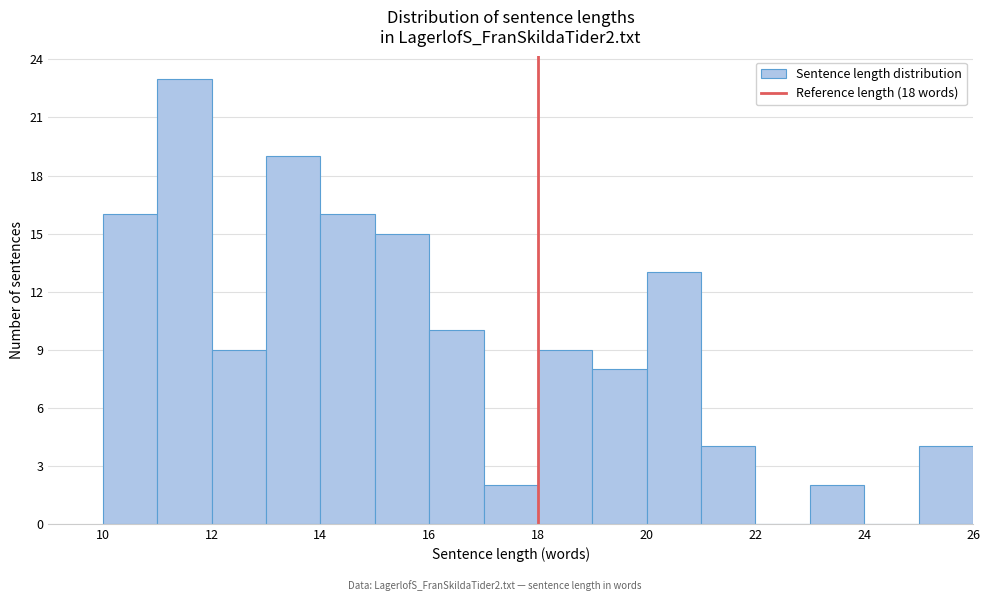

What is the height of the bar covering 25 to 26 on the x-axis? The values are not printed on the chart, so give them approximately, as read against the axis.

4